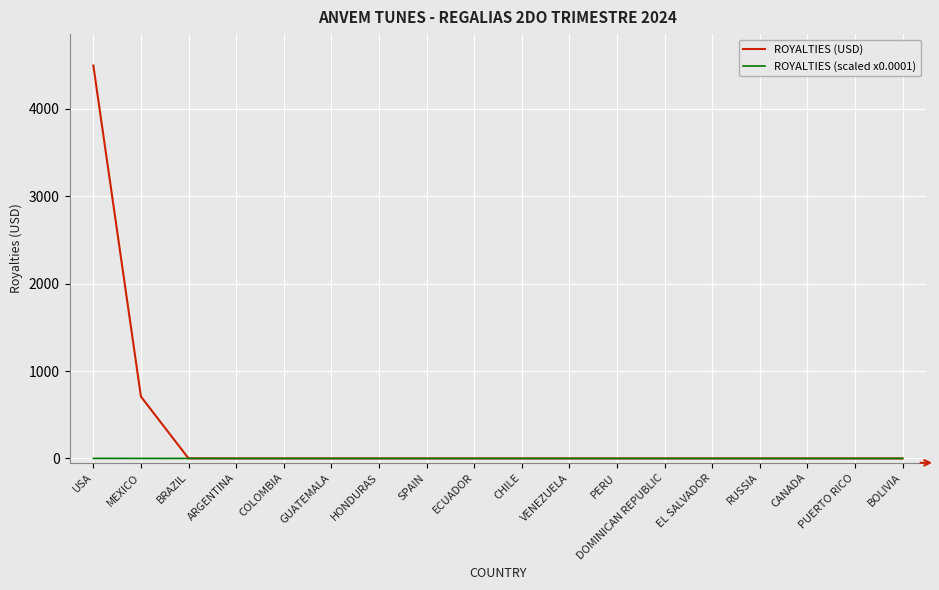

Rank the series by their maximum value, from highest to lowest.

ROYALTIES (USD), ROYALTIES (scaled x0.0001)